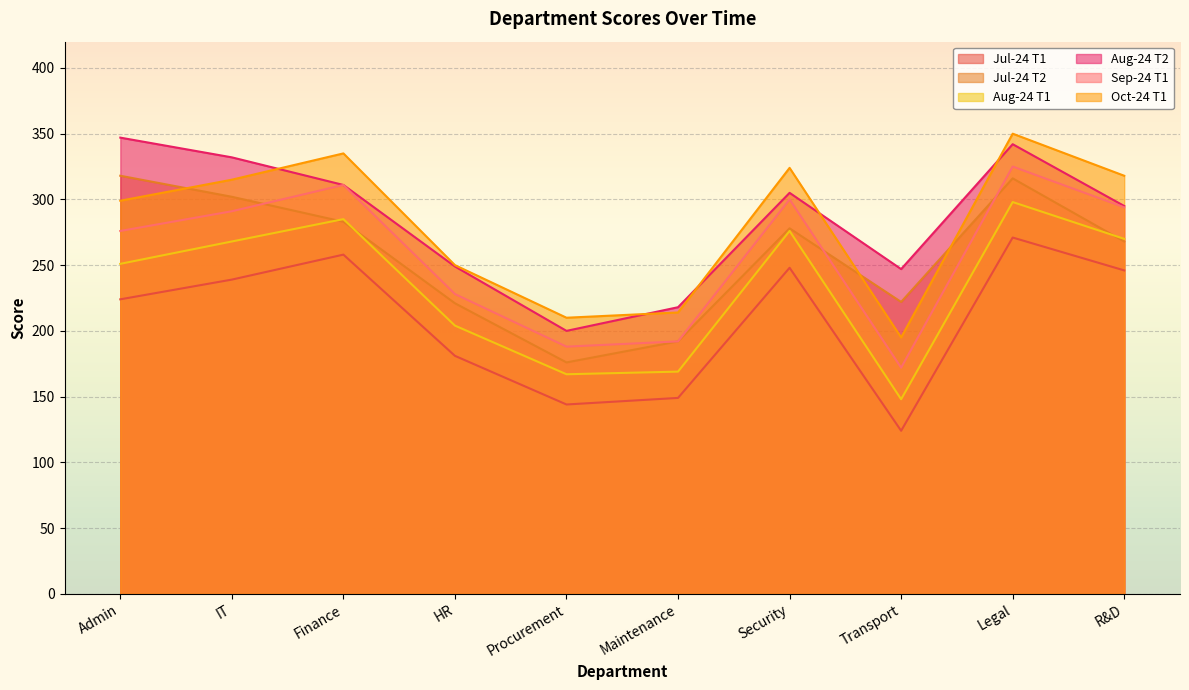

What is the sum of all Jul-24 T1 values?

2084